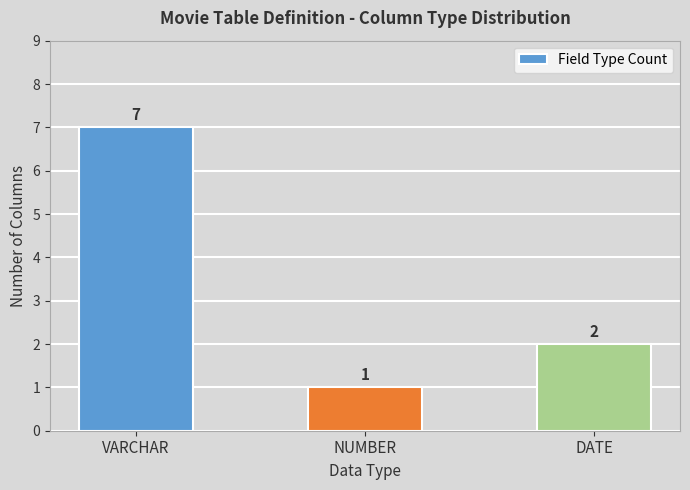

What is the average value?

3